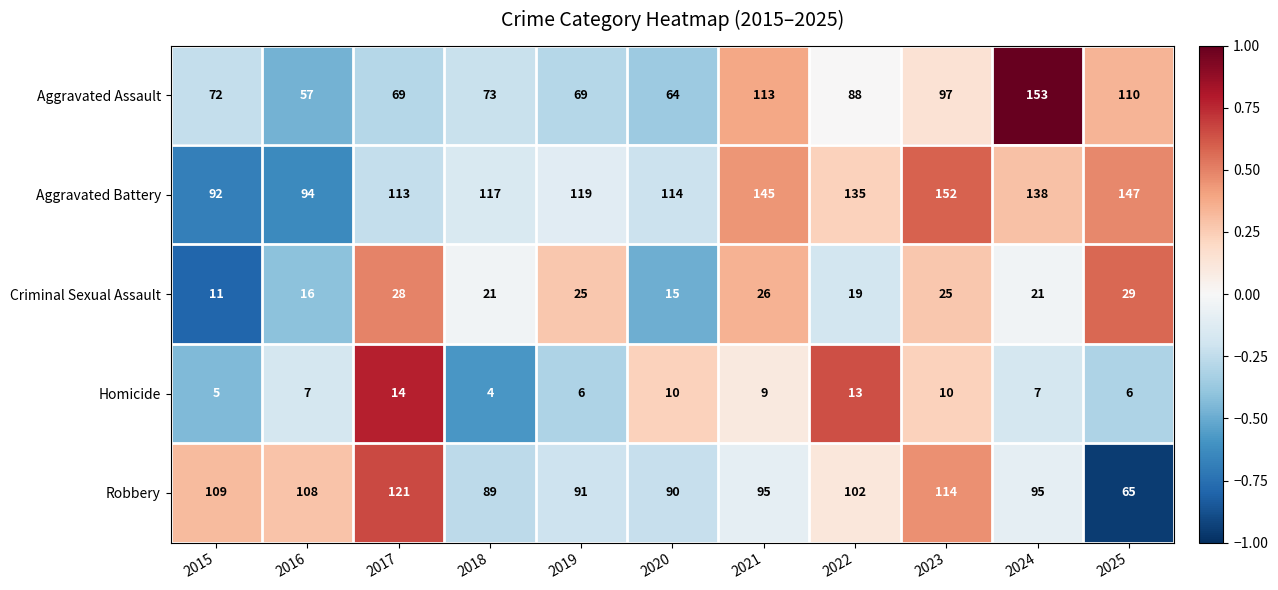

Between 2017 and 2022, which series saw the biggest shift?

Aggravated Battery